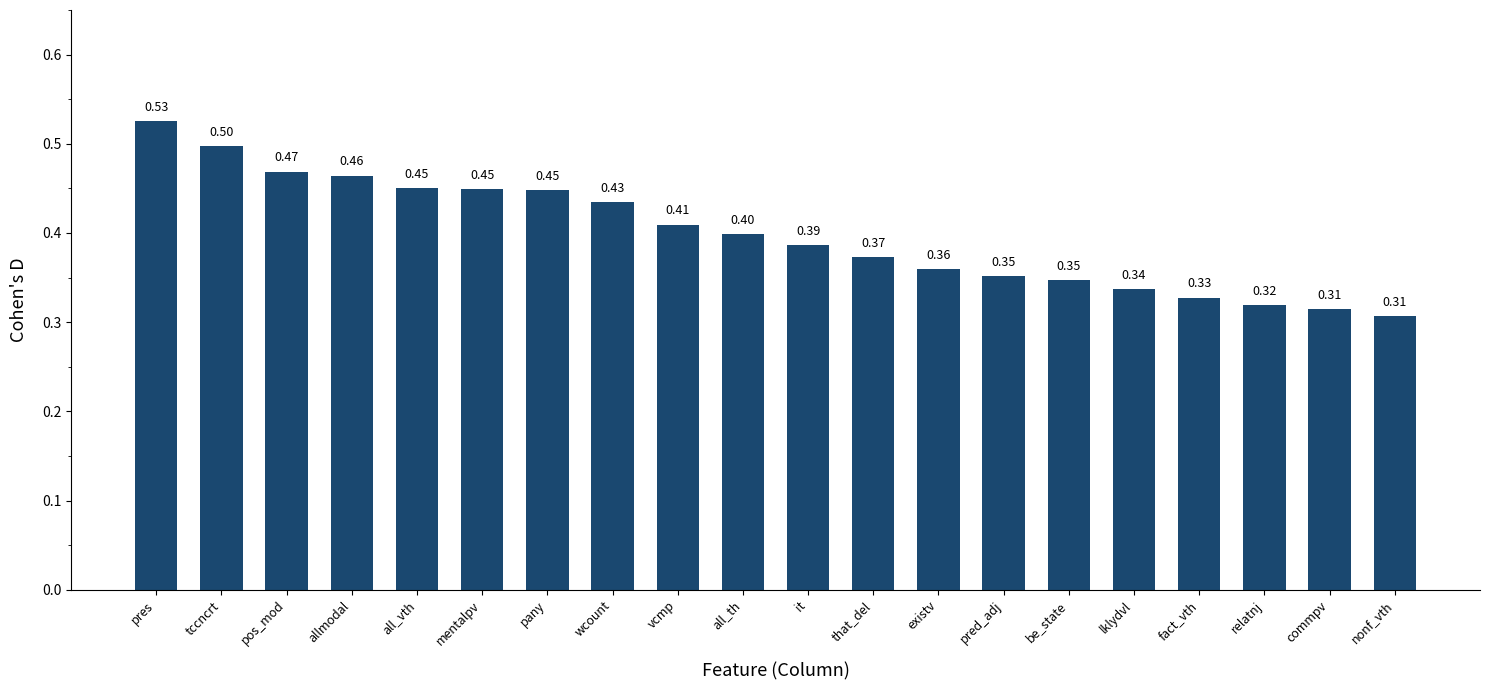

Which category has the highest value across all series?

pres